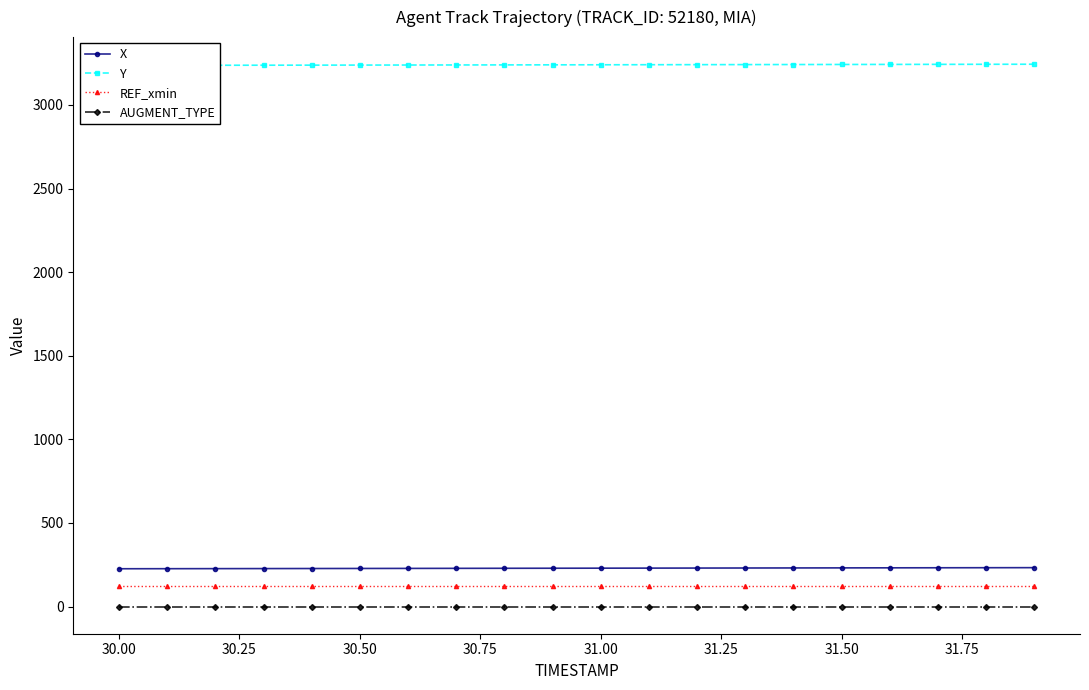

True or false: X and AUGMENT_TYPE intersect in this chart.

False